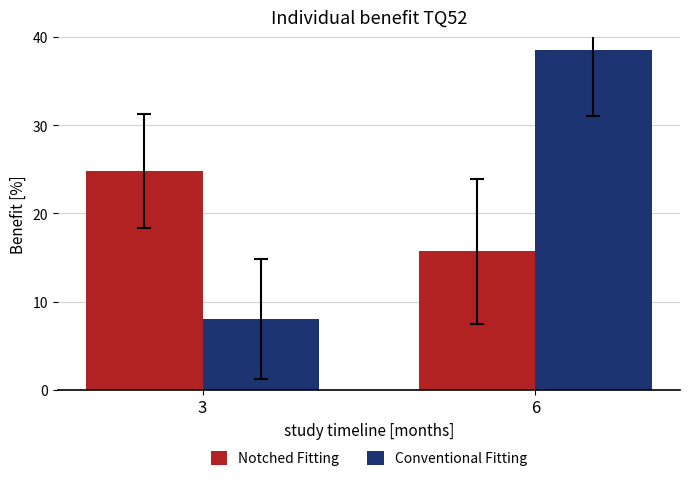

What is the maximum value for Conventional Fitting?

38.5